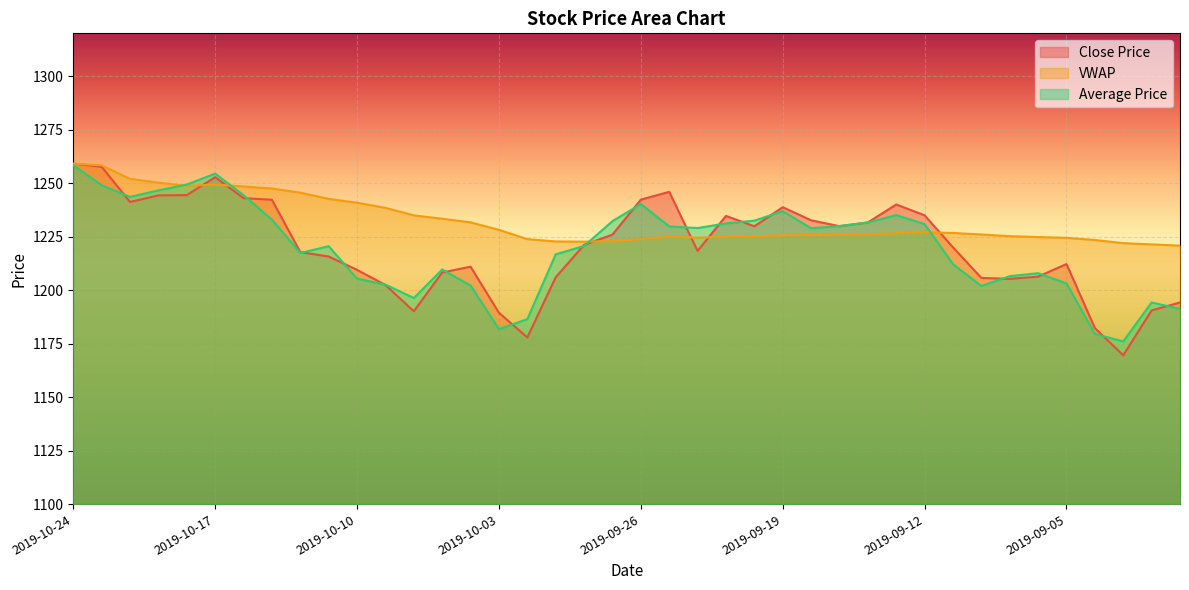

How many lines are shown in the chart?

3